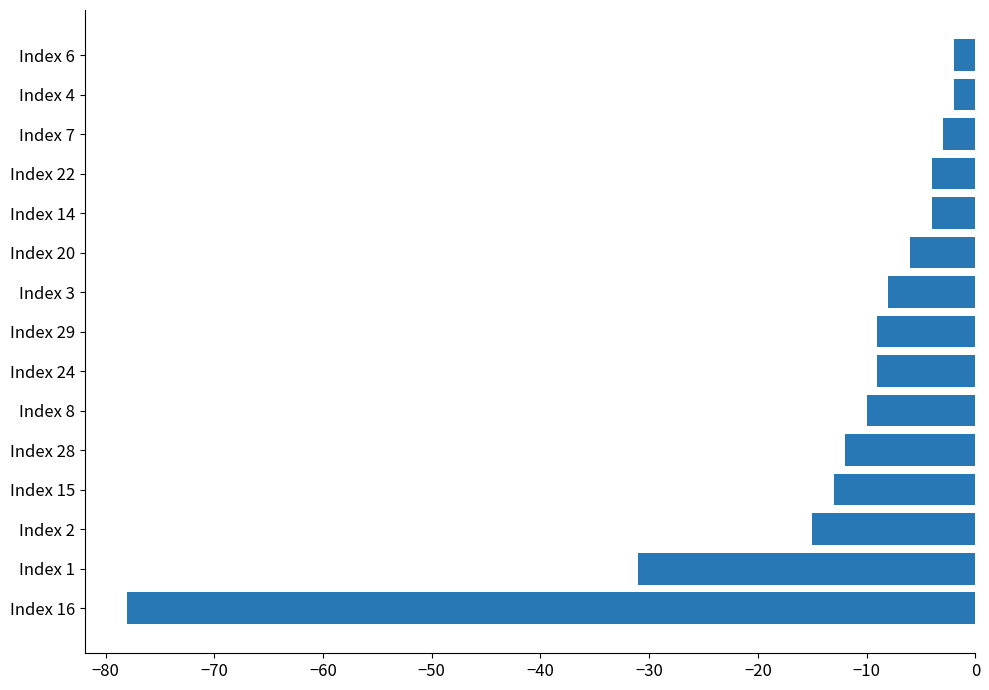

Where is the data nearest to the value -40?

Index 1